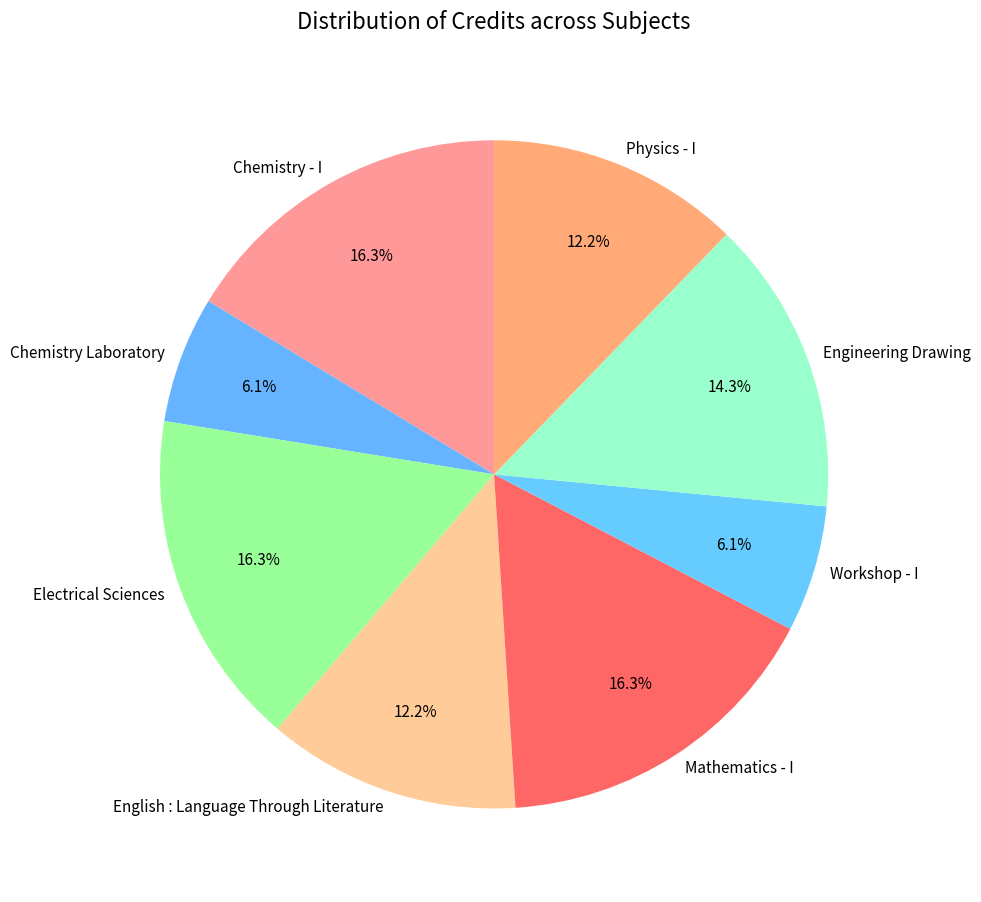

The Chemistry - I slice represents 16% of the pie. True or false?

True